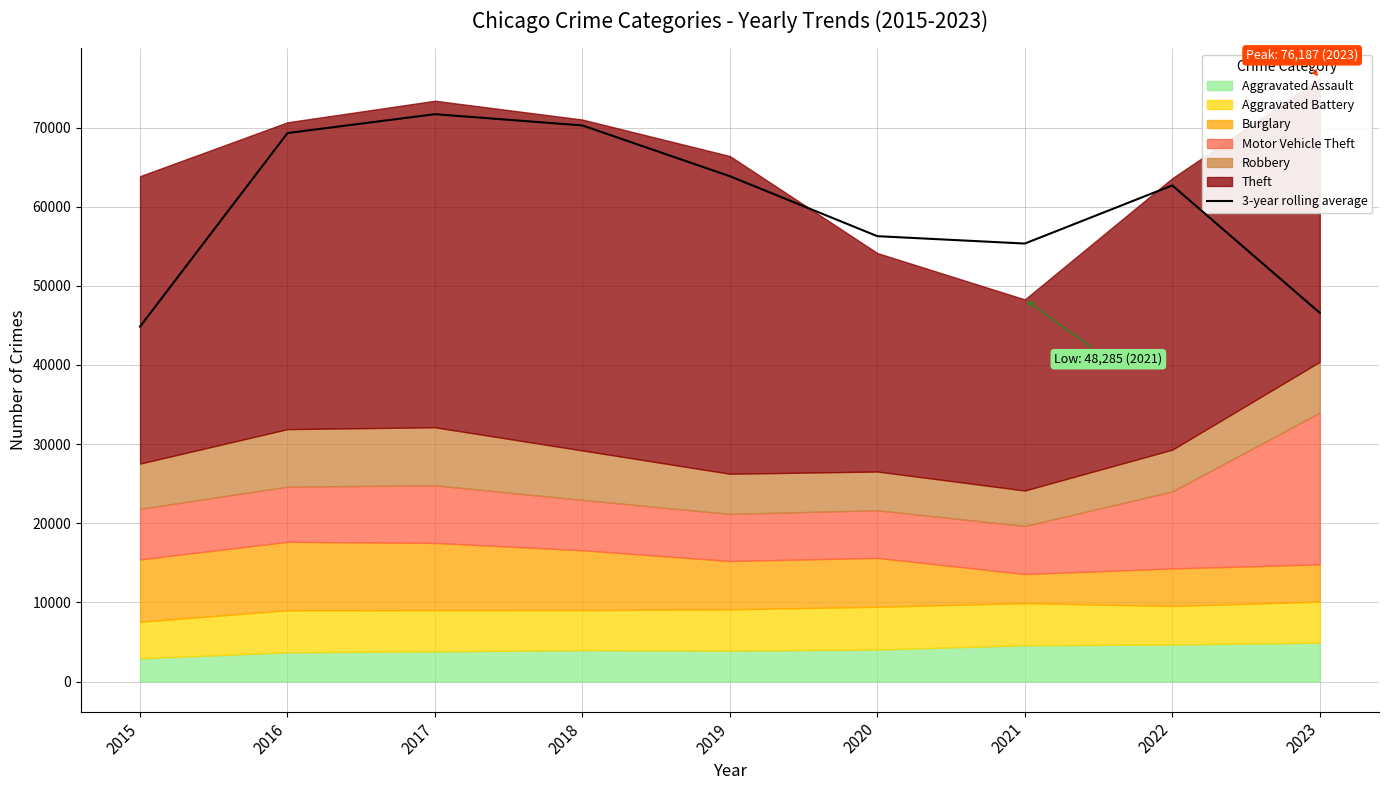

Is it true that the value at 2016 is 69308.3?

True